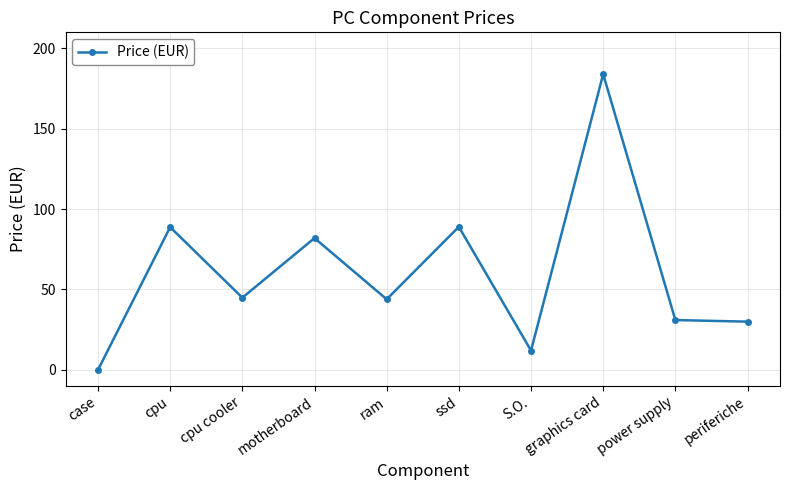

What is the difference between the values at S.O. and ram?

31.9